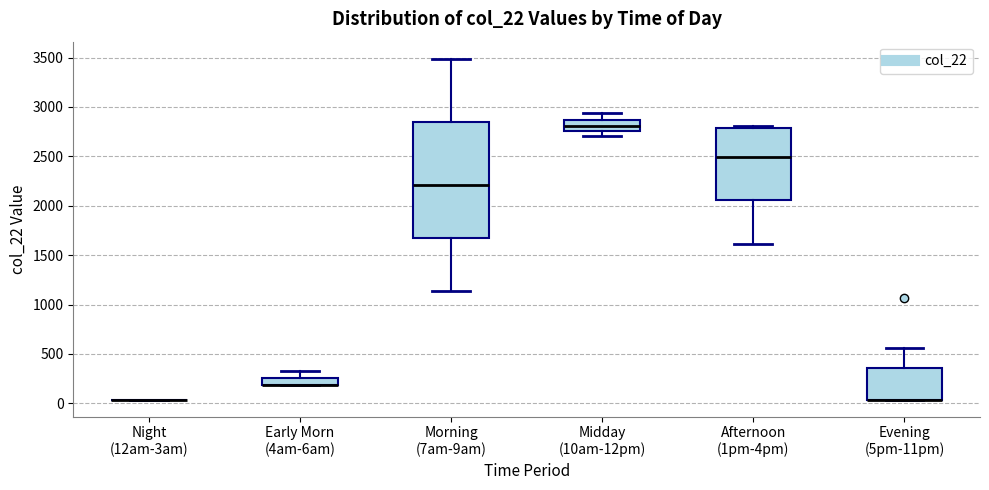

Comparing the boxes themselves (not the whiskers), which one is the tallest?

Morning (7am-9am)